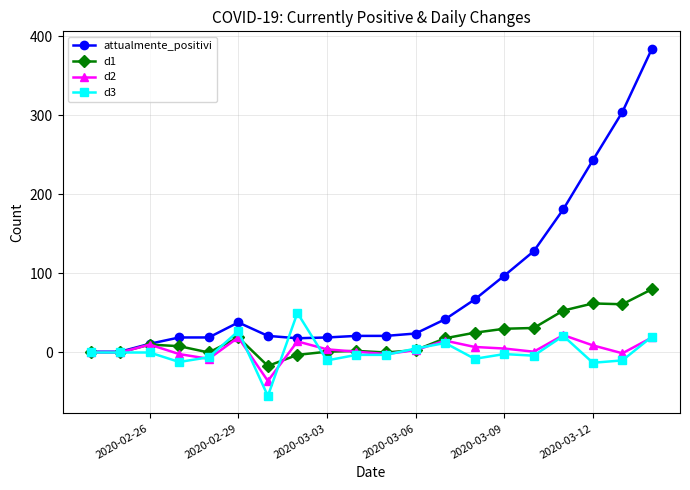

How many data points in d3 are less than -2?

10